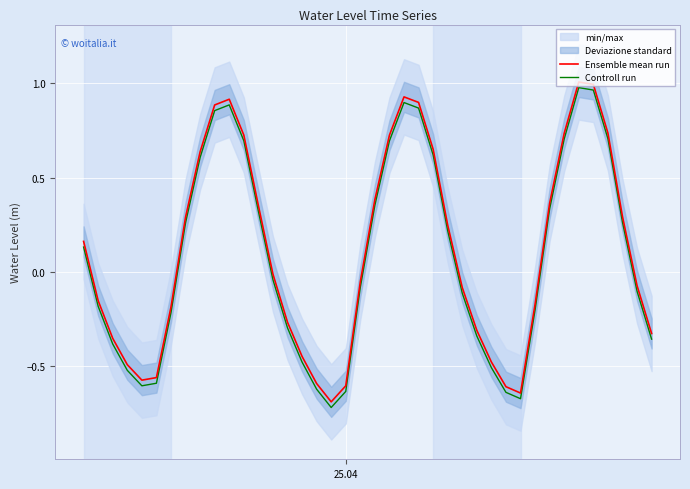

True or false: Controll run and Ensemble mean run cross at least once.

False